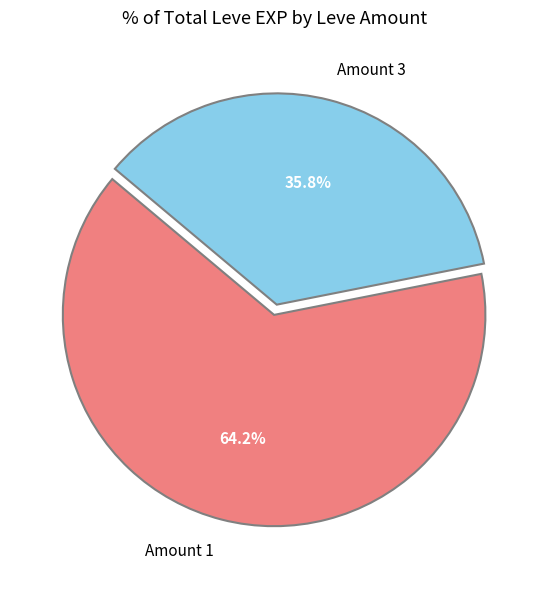

Rank the categories by value from highest to lowest.

Amount 1, Amount 3